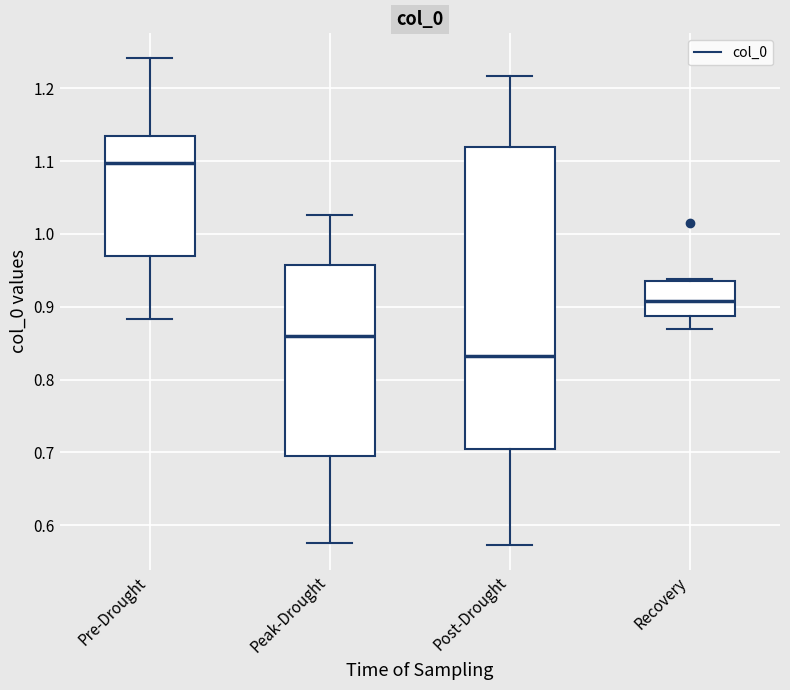

Reading left to right, read every box against the y-axis: the position of its median line, the range the box covers, and the ends of its whiskers. The values are not printed on the chart, so give them approximately, as read against the axis.

Pre-Drought: median 1.10, box 0.97 to 1.13, whiskers 0.88 to 1.24
Peak-Drought: median 0.86, box 0.69 to 0.96, whiskers 0.58 to 1.03
Post-Drought: median 0.83, box 0.70 to 1.12, whiskers 0.57 to 1.22
Recovery: median 0.91, box 0.89 to 0.94, whiskers 0.87 to 0.94